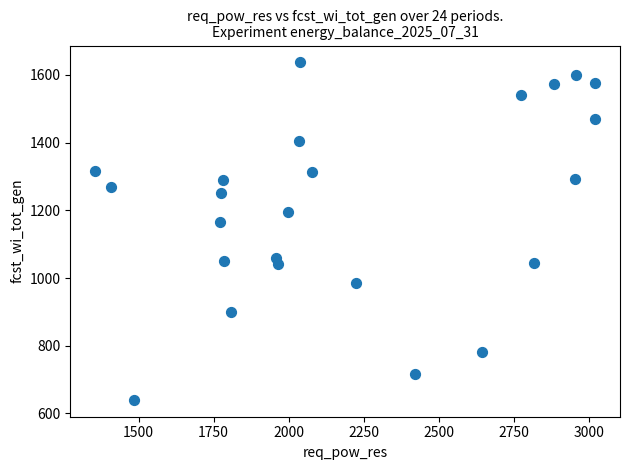

What Y value in the scatter plot is closest to 1138?

1165